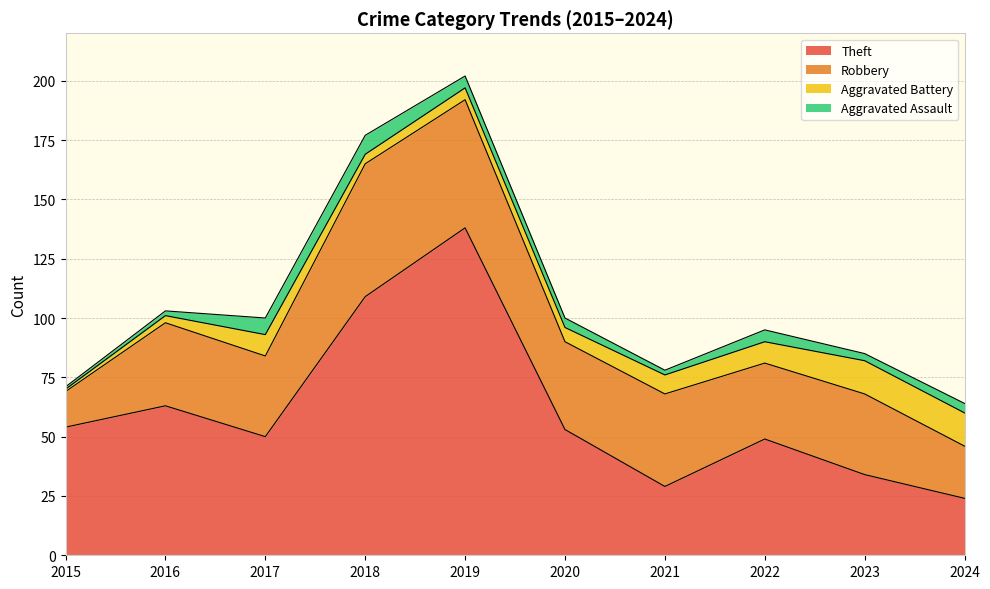

Does the chart display data point markers on the line(s)?

No